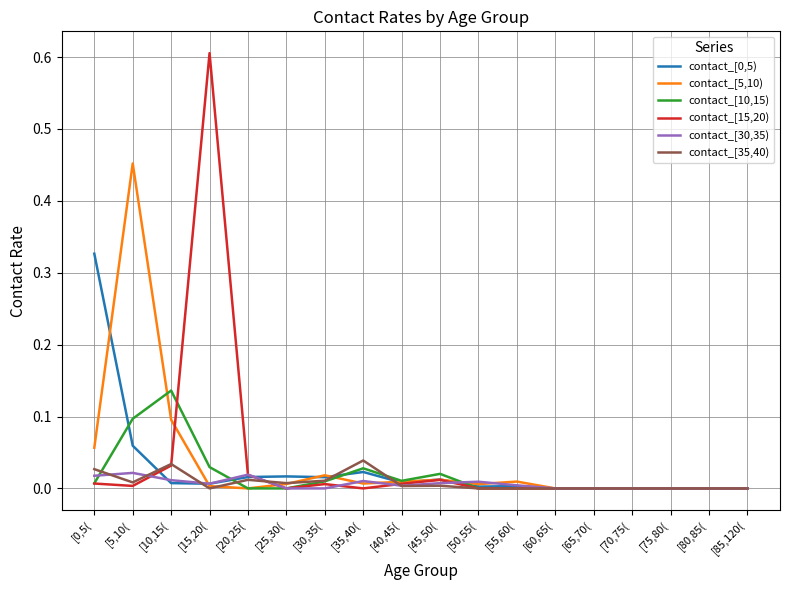

Which series has the widest spread of values?

contact_[15,20)